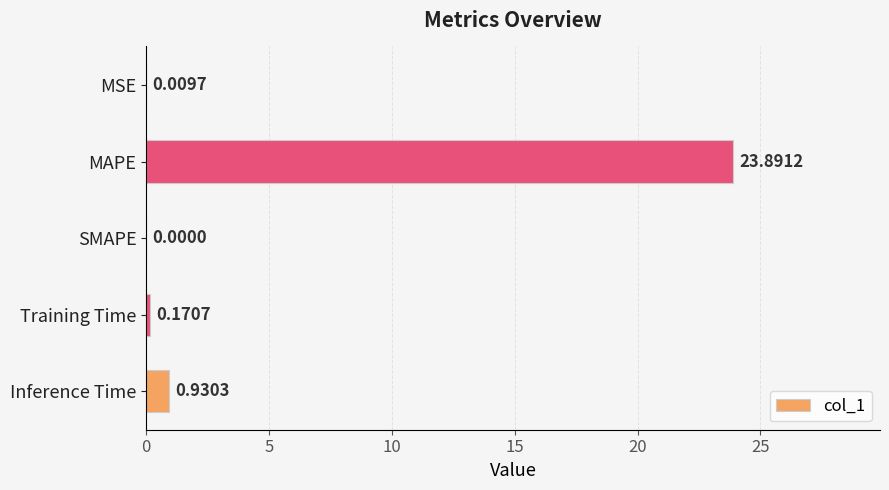

Which has a higher value, Inference Time or Training Time?

Inference Time